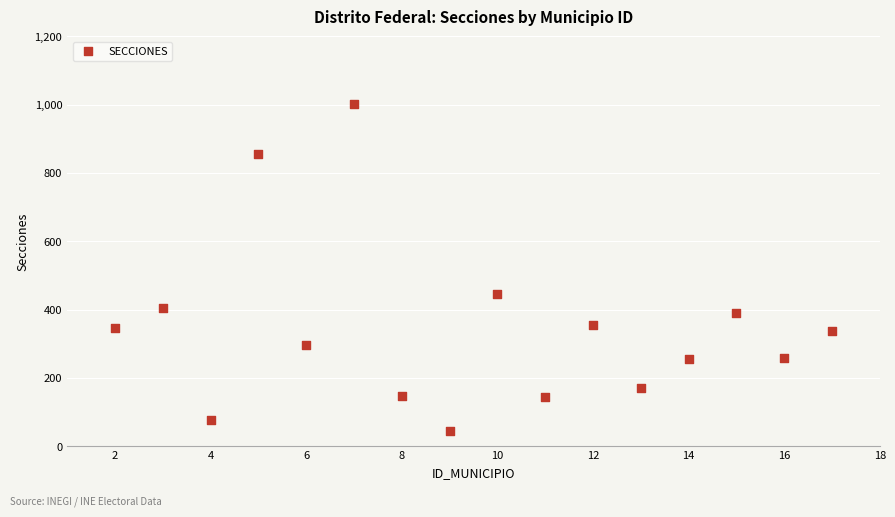

What is the range of X values (max minus min)?

15